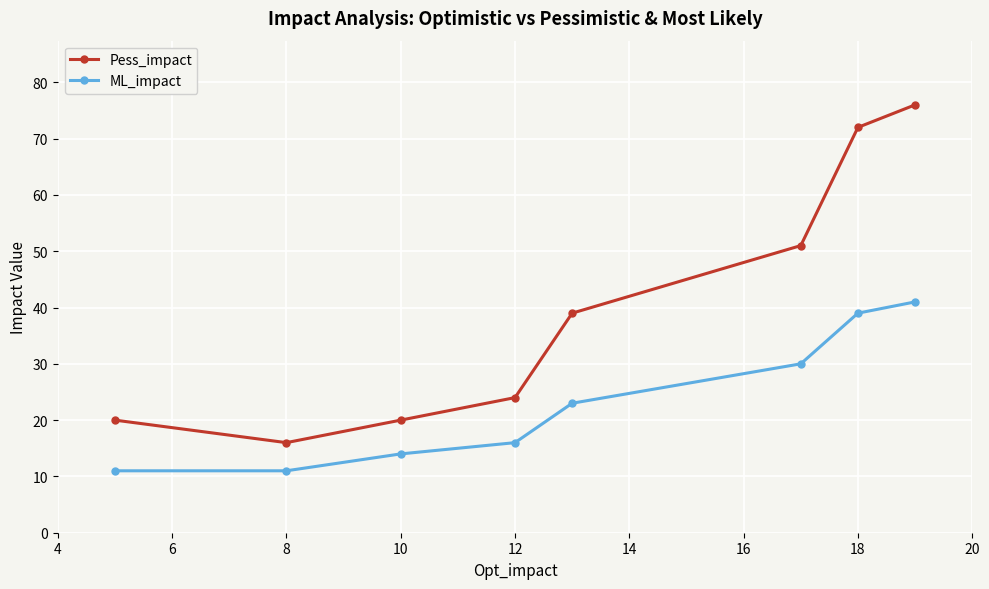

What is the highest value of the Pess_impact series?

76